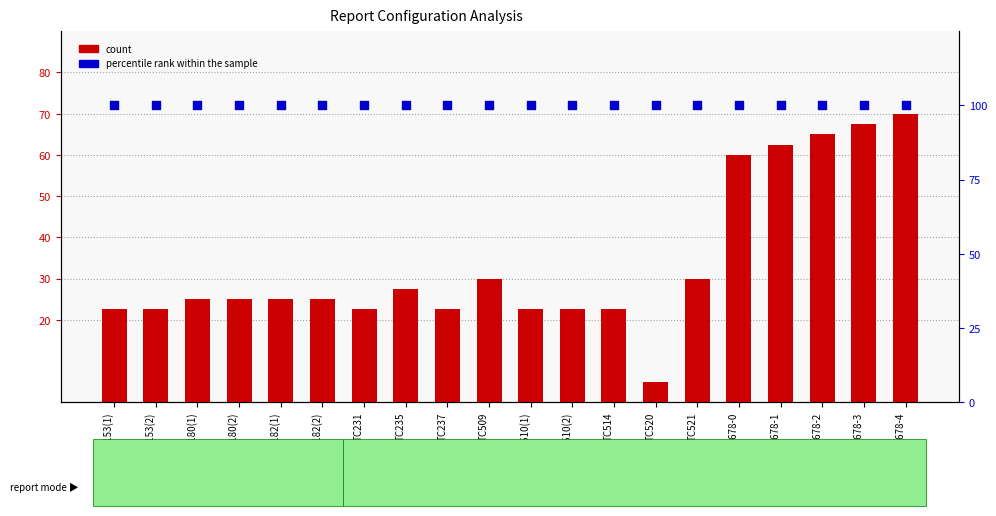

Which series reaches the minimum Y coordinate?

count